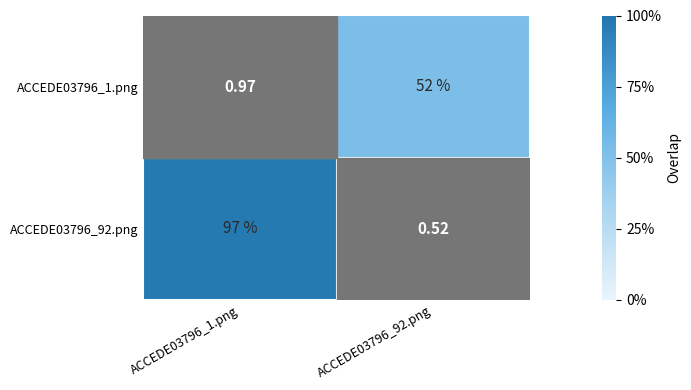

What is the total value across all series at ACCEDE03796_92.png?

52.5